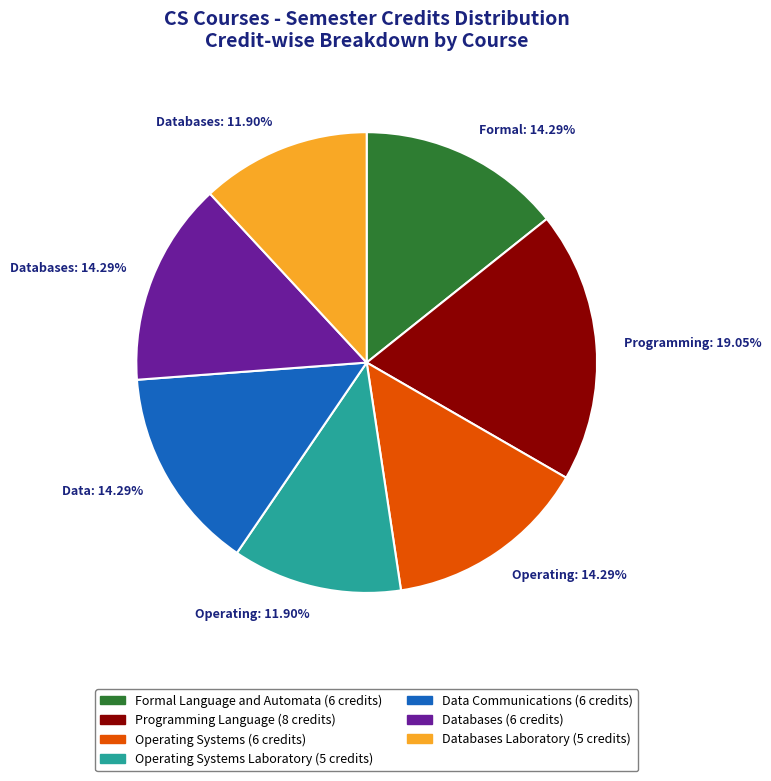

Count the number of slices in the pie.

7